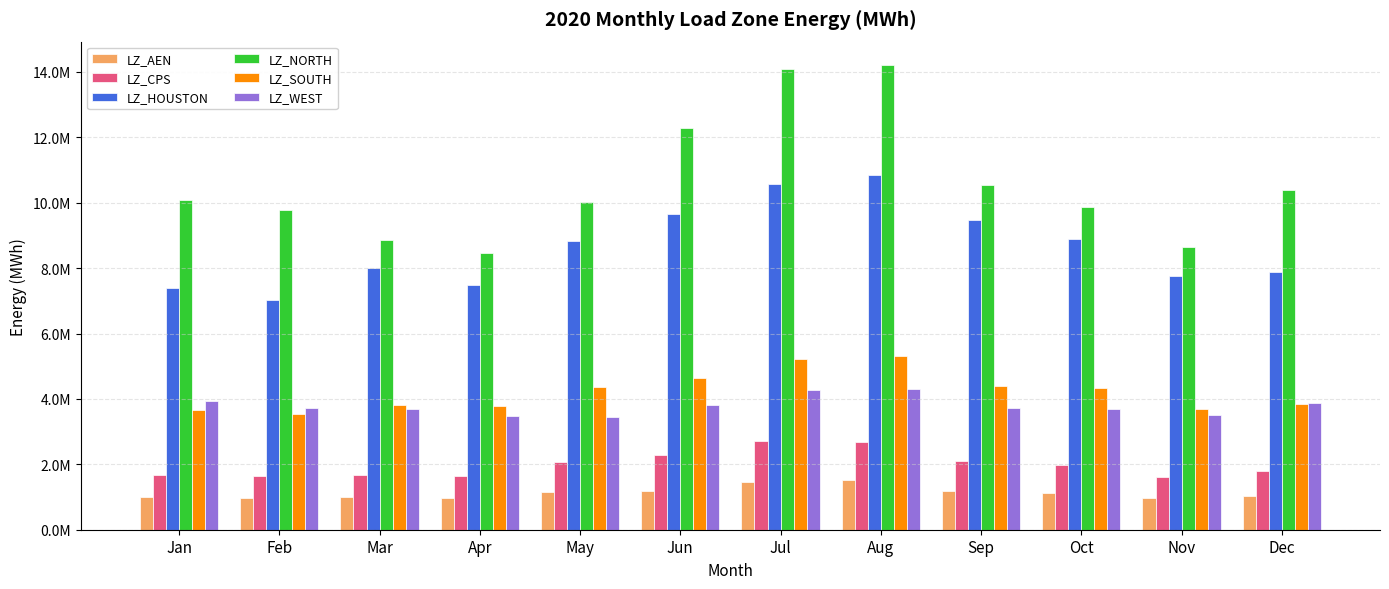

What are all the series names shown in the legend?

LZ_AEN, LZ_CPS, LZ_HOUSTON, LZ_NORTH, LZ_SOUTH, LZ_WEST